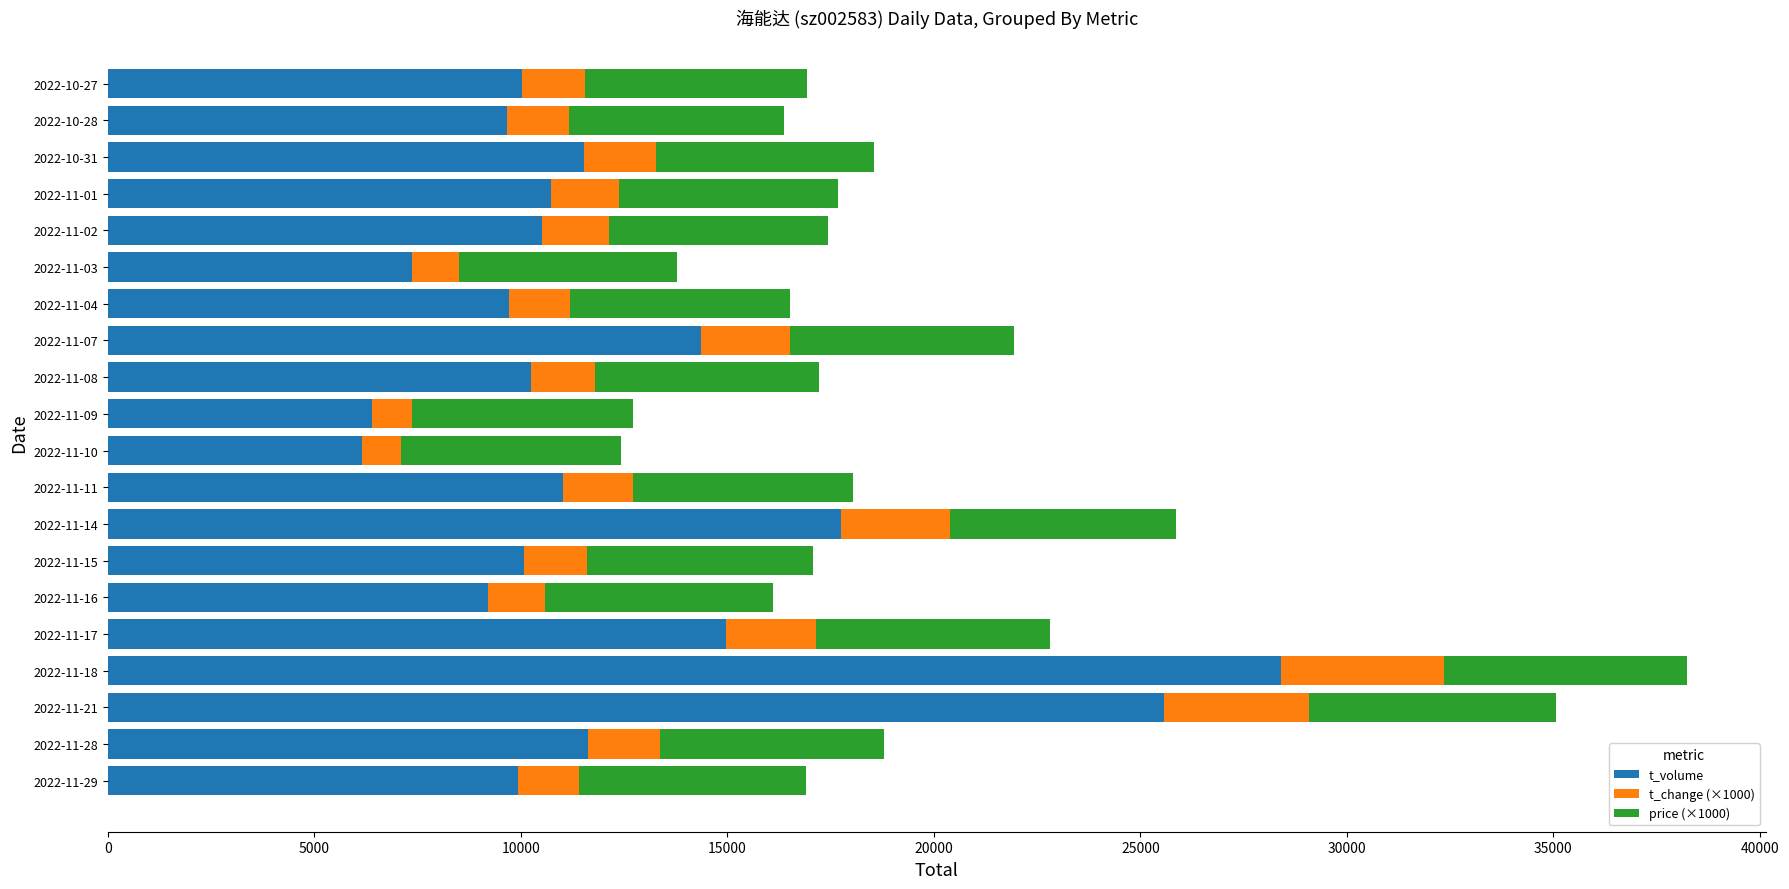

How many distinct data groups are displayed?

3